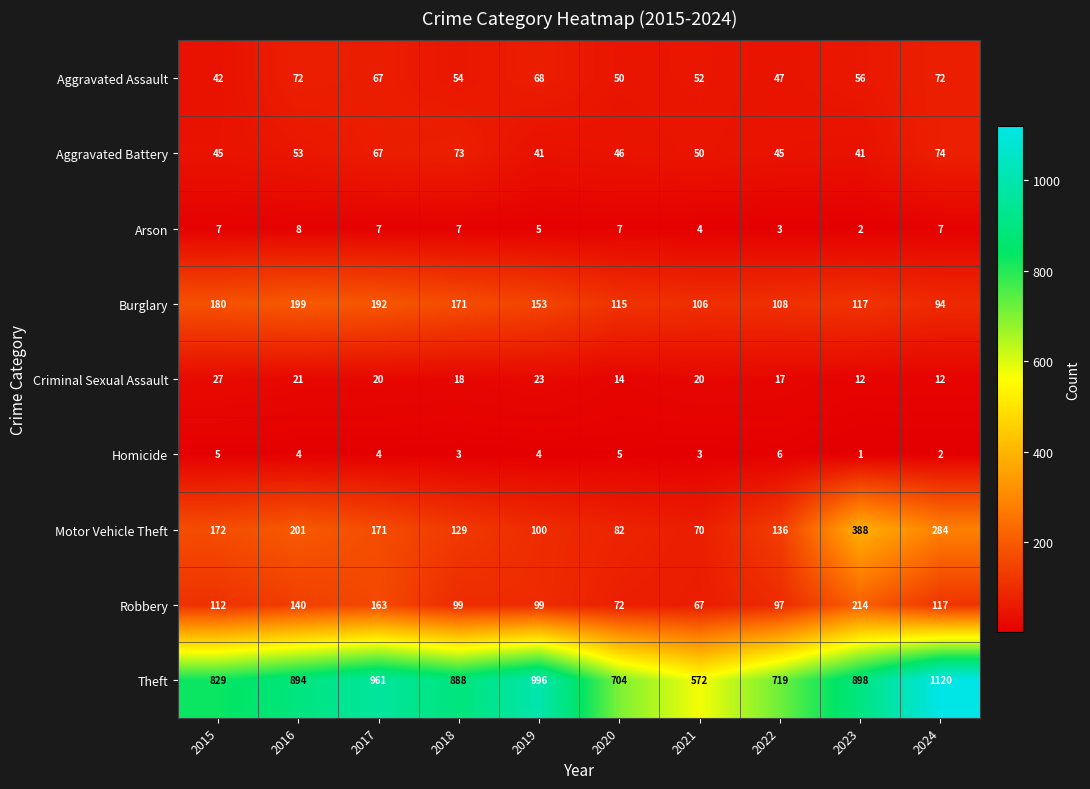

Rank the series by their maximum value, from lowest to highest.

Homicide, Arson, Criminal Sexual Assault, Aggravated Assault, Aggravated Battery, Burglary, Robbery, Motor Vehicle Theft, Theft